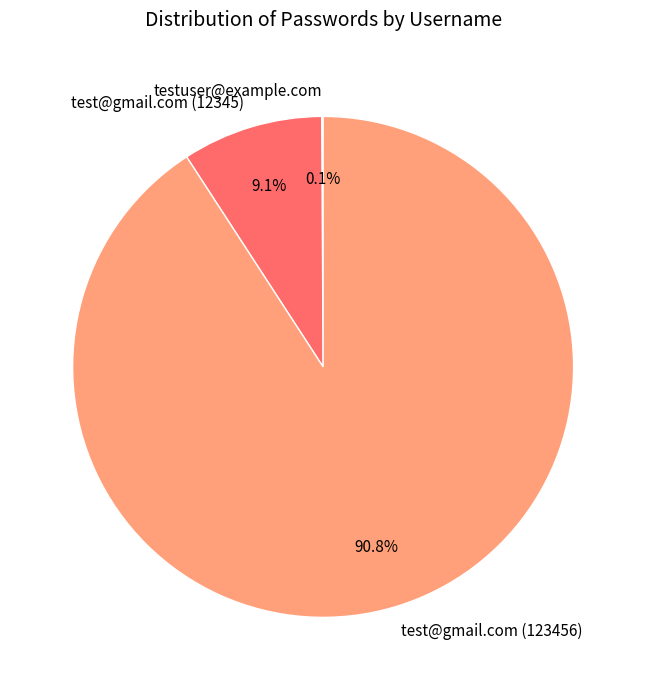

How much of the chart is everything except test@gmail.com (12345)?

90.9%